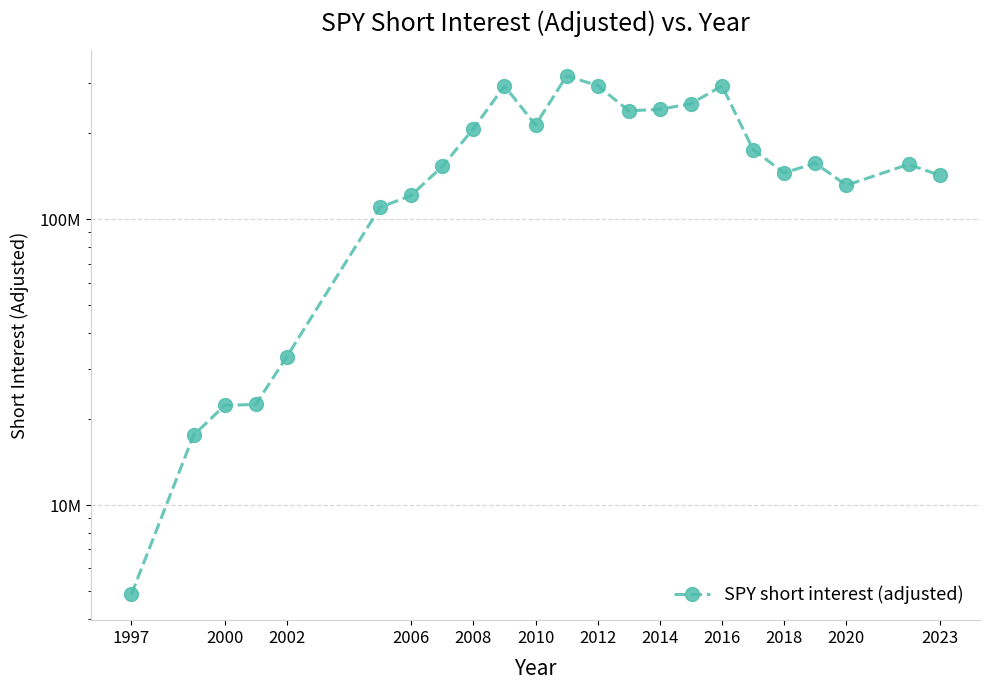

How many distinct data groups are displayed?

1